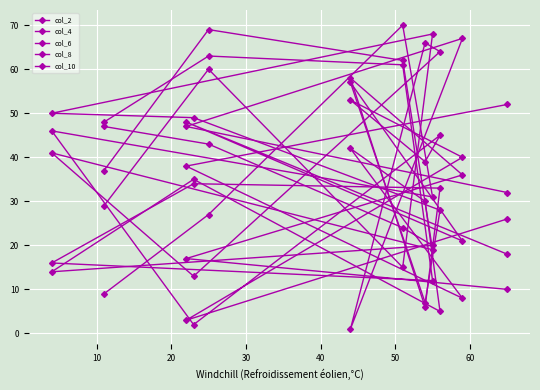

How many interior local peaks does the col_6 series have?

4